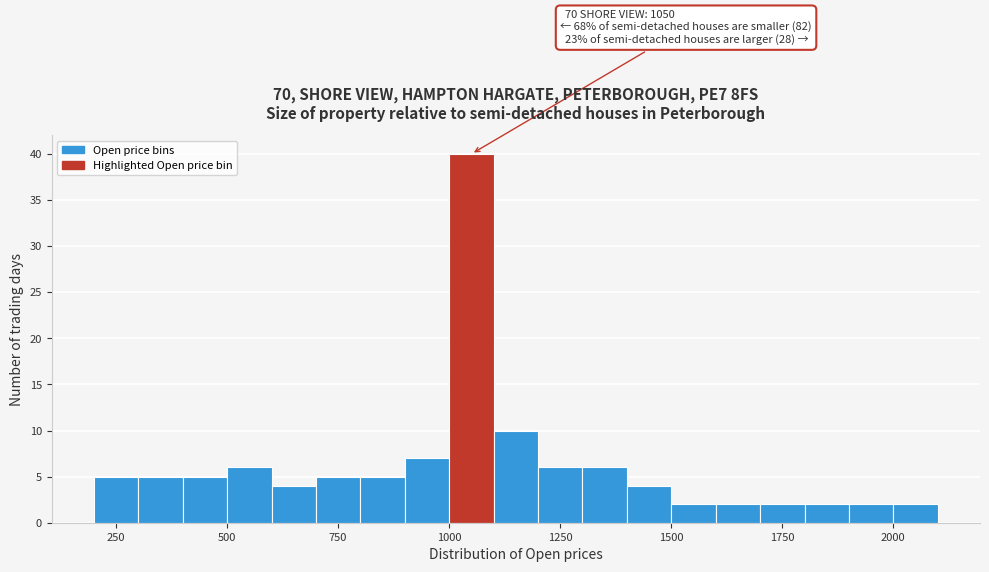

Around what value on the x-axis is the tallest bar? Give the approximate position of its centre, as read against the axis.

1050